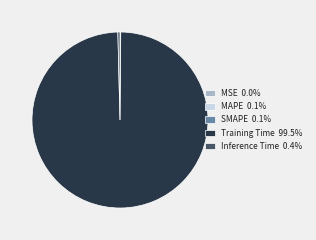

Does any single category account for the majority?

Yes